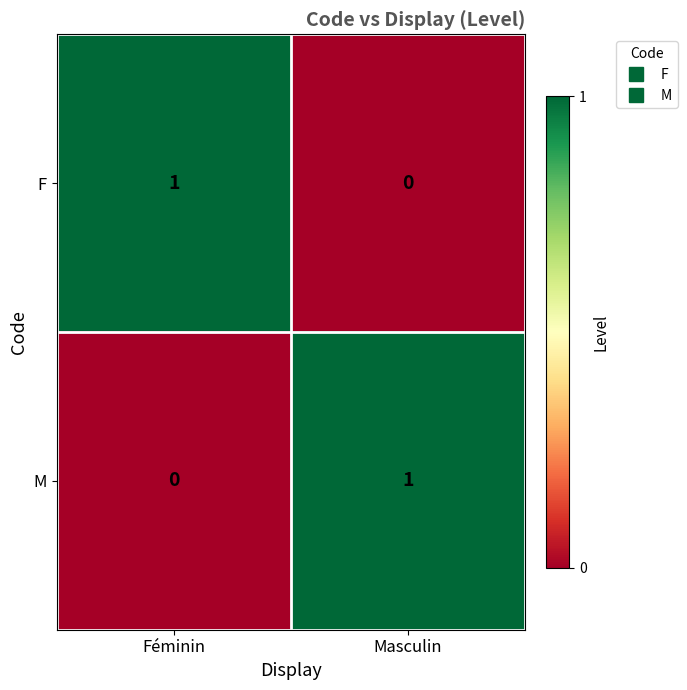

Is the value of F at Masculin greater than the value of M at Masculin?

No